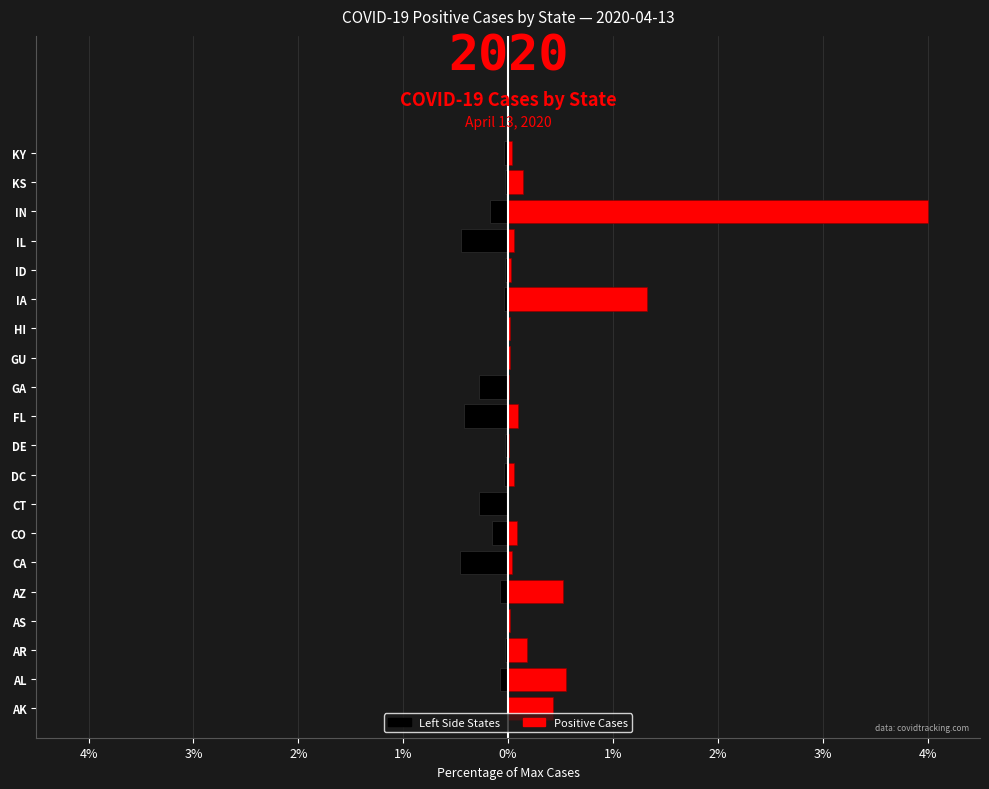

What is the value of the Left Side bar at the 17th from the left?

-0.5